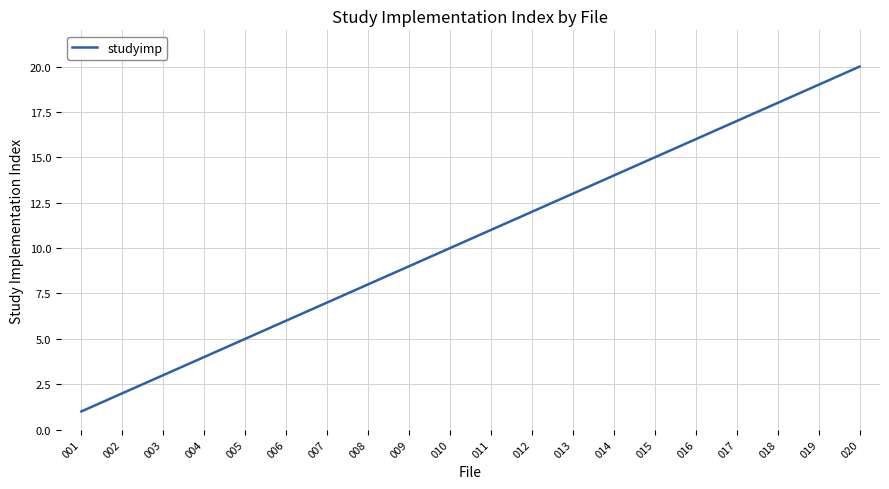

What is the difference between the values at 017 and 018?

1